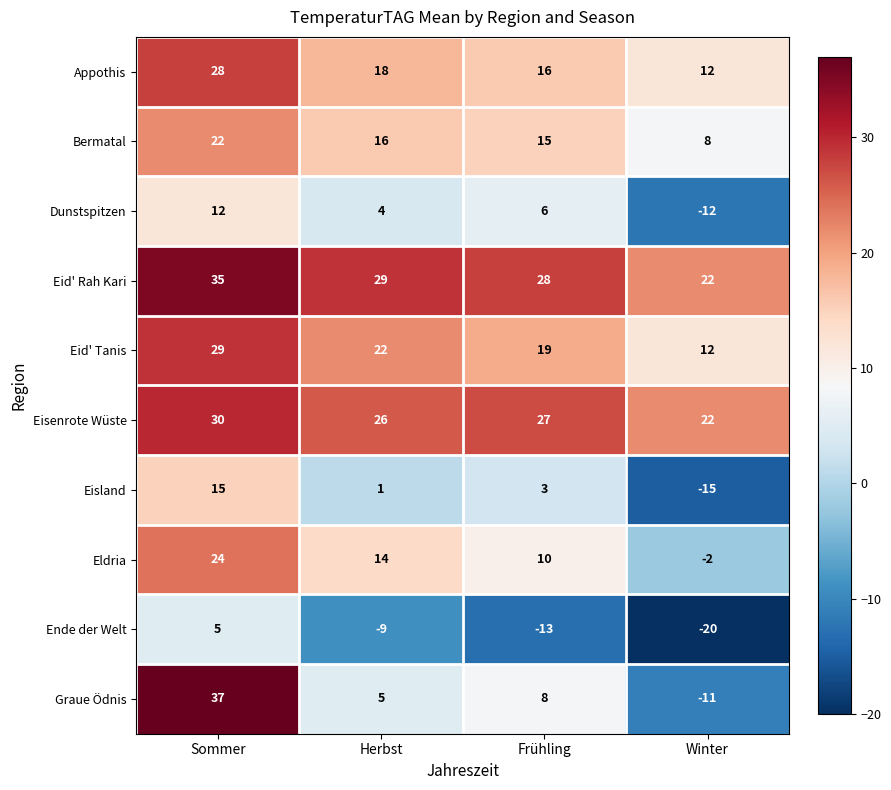

The value of Eisenrote Wüste at Sommer is 20. True or false?

False